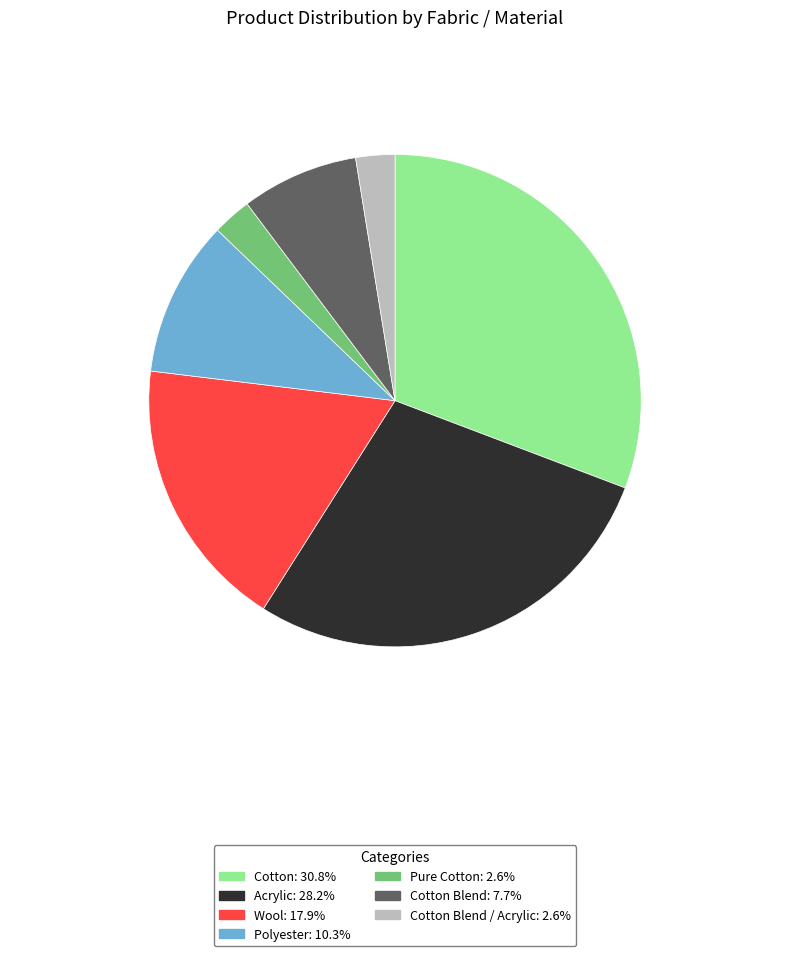

Does any single category account for the majority?

No